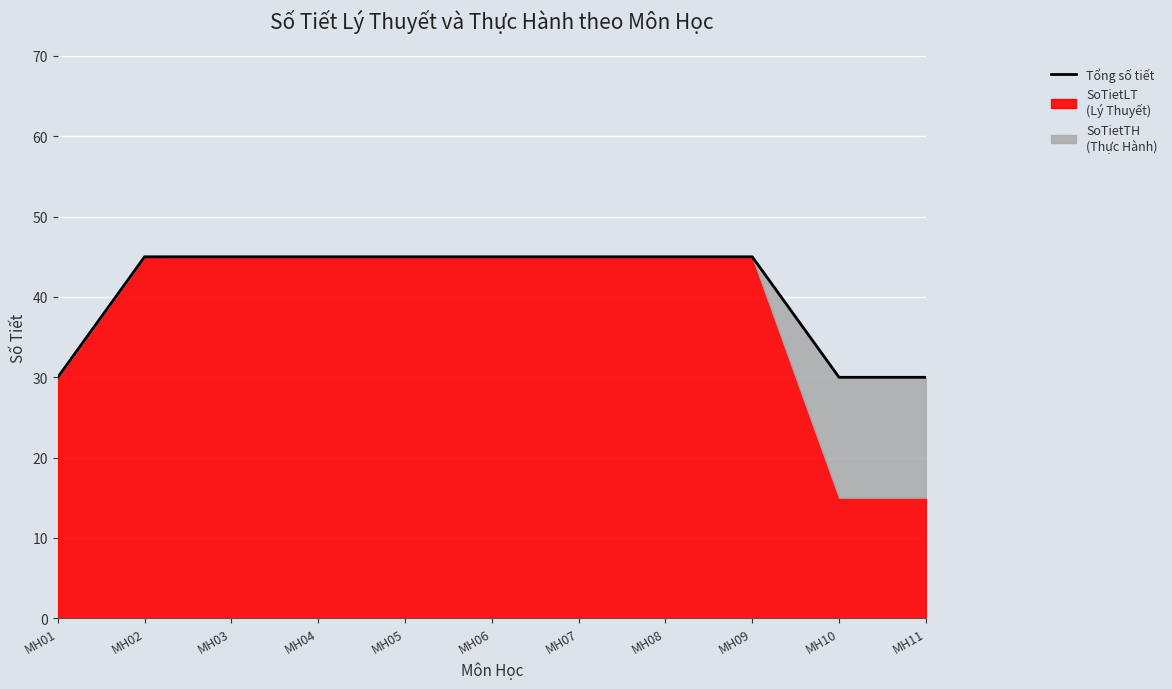

What is the change in value from MH06 to MH10?

-15